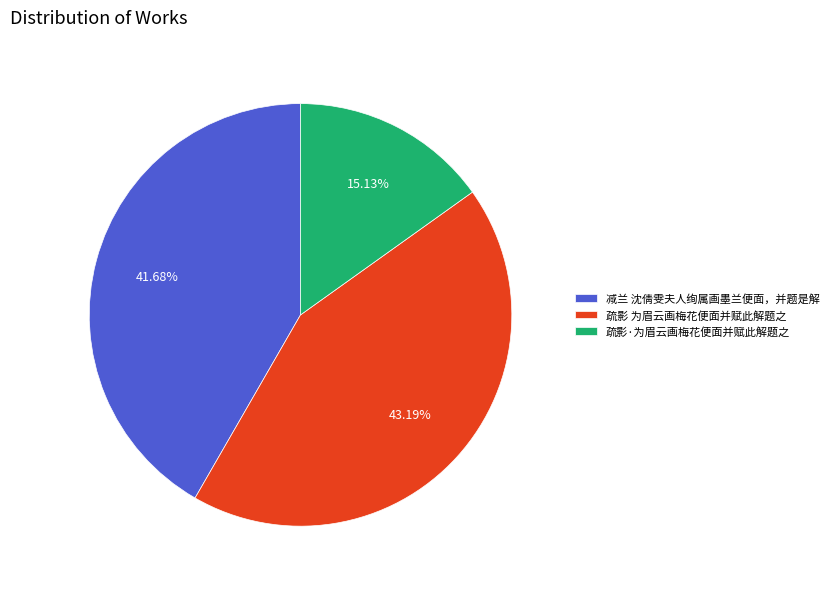

Does any single category account for the majority?

No